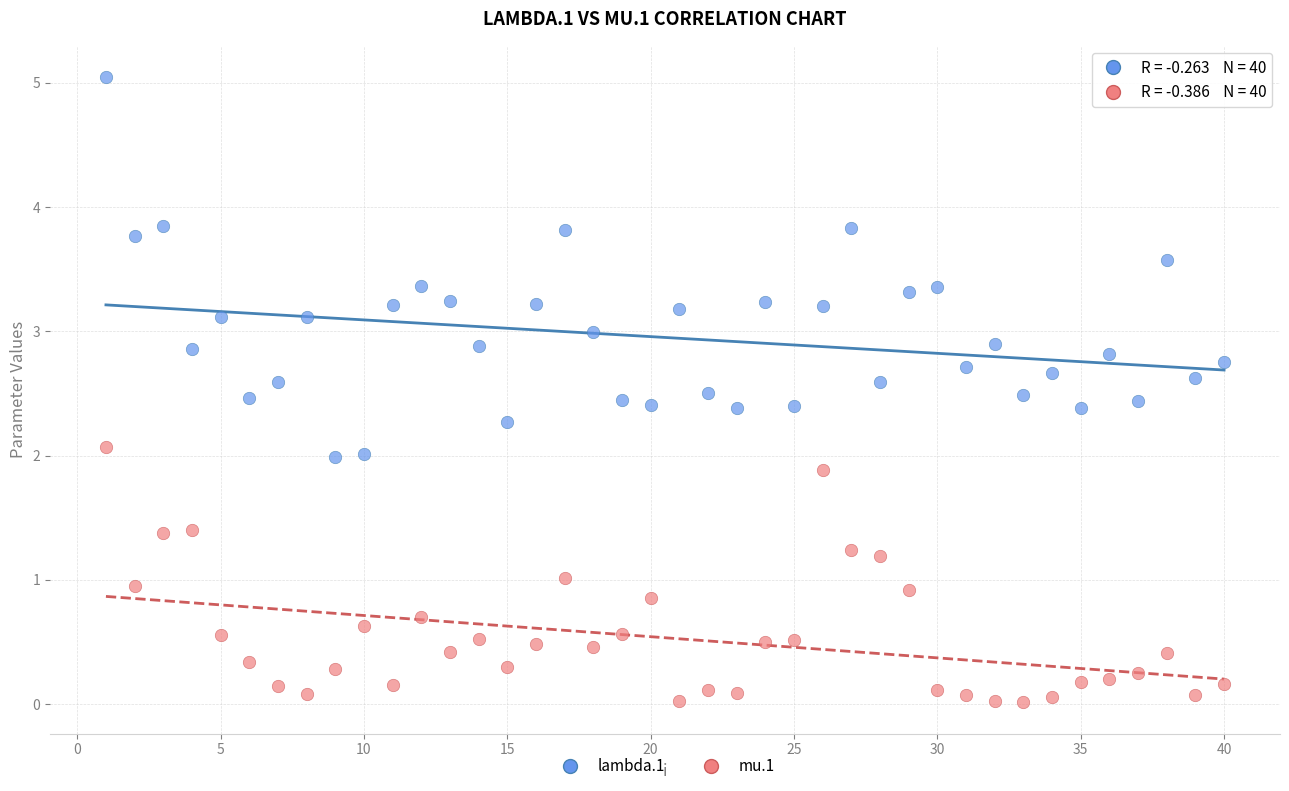

Which series reaches the maximum Y coordinate?

lambda.1